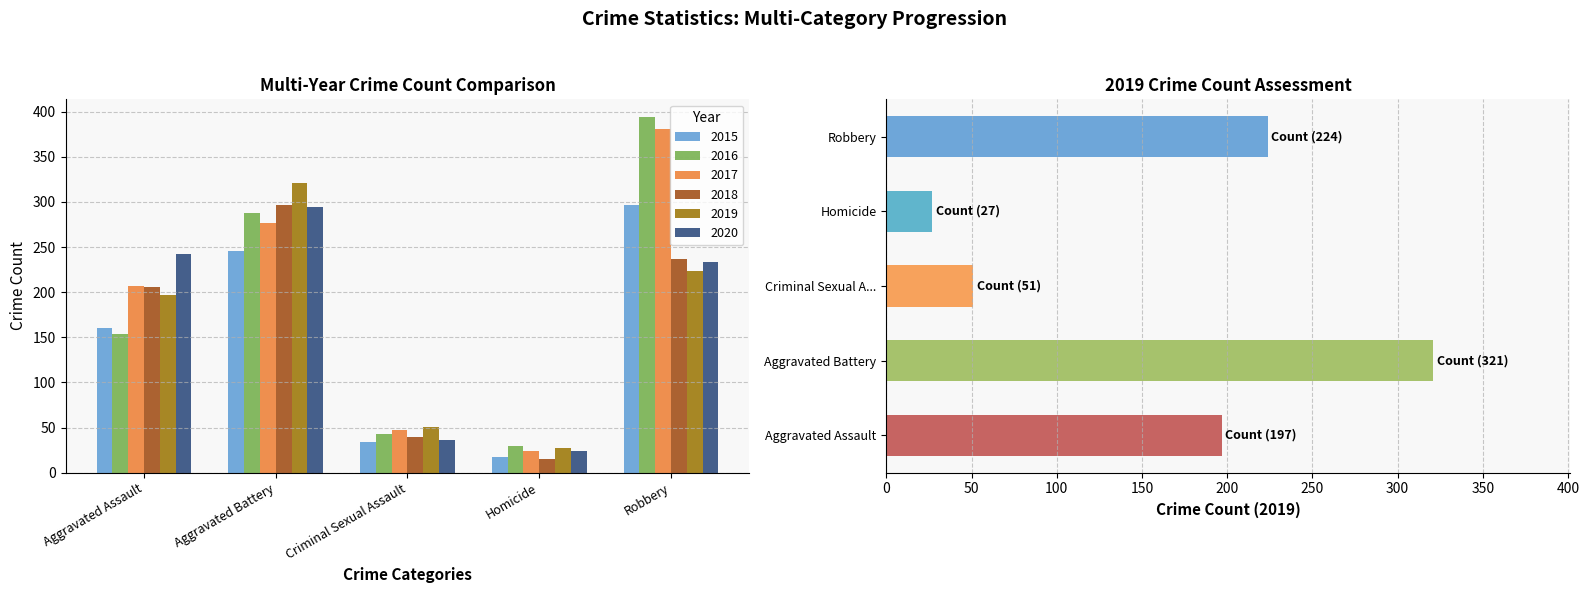

How many distinct data groups are displayed?

6